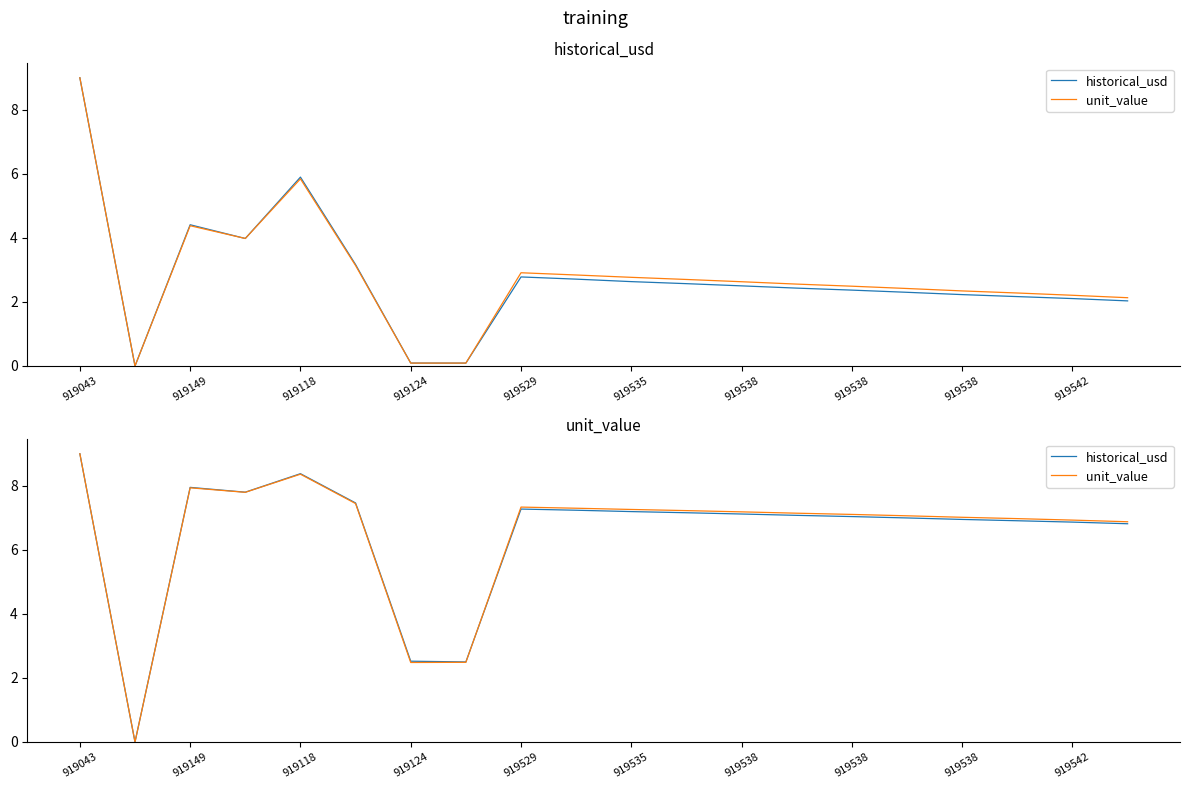

Which series has the widest spread of values?

historical_usd